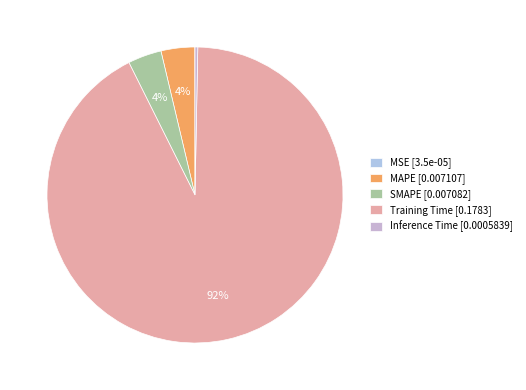

Is MAPE the majority of the pie?

No